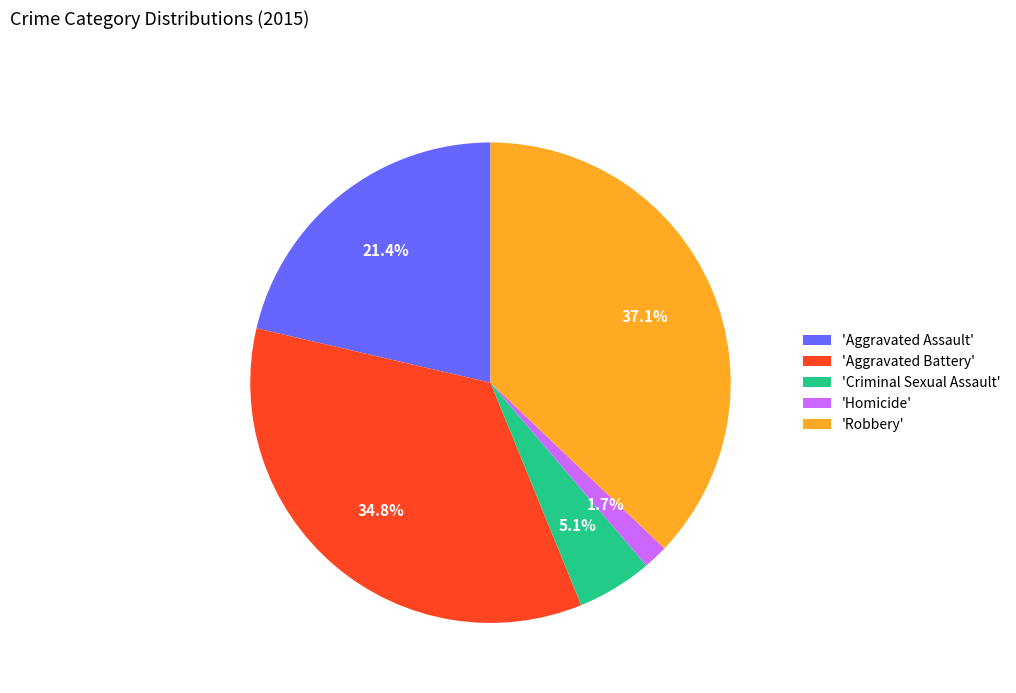

What percentage is NOT represented by 'Robbery'?

62.9%